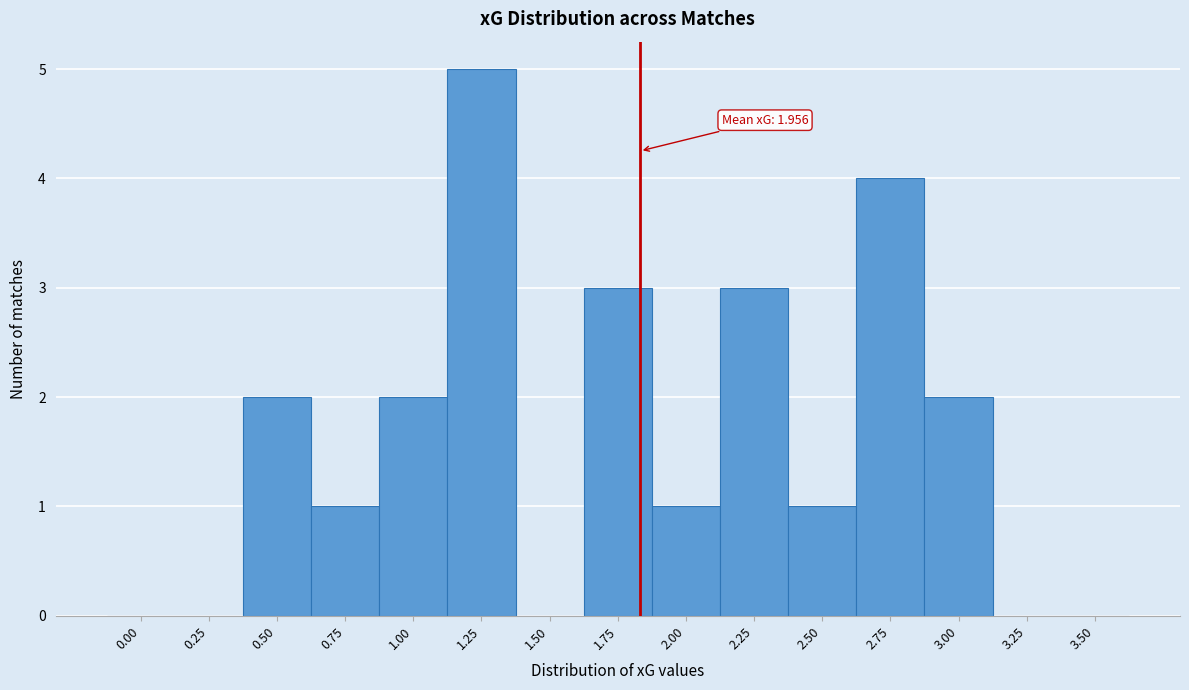

Reading right to left, what are all the values shown in this chart?

3.50=0	3.25=0	3.00=2	2.75=4	2.50=1	2.25=3	2.00=1	1.75=3	1.50=0	1.25=5	1.00=2	0.75=1	0.50=2	0.25=0	0.00=0